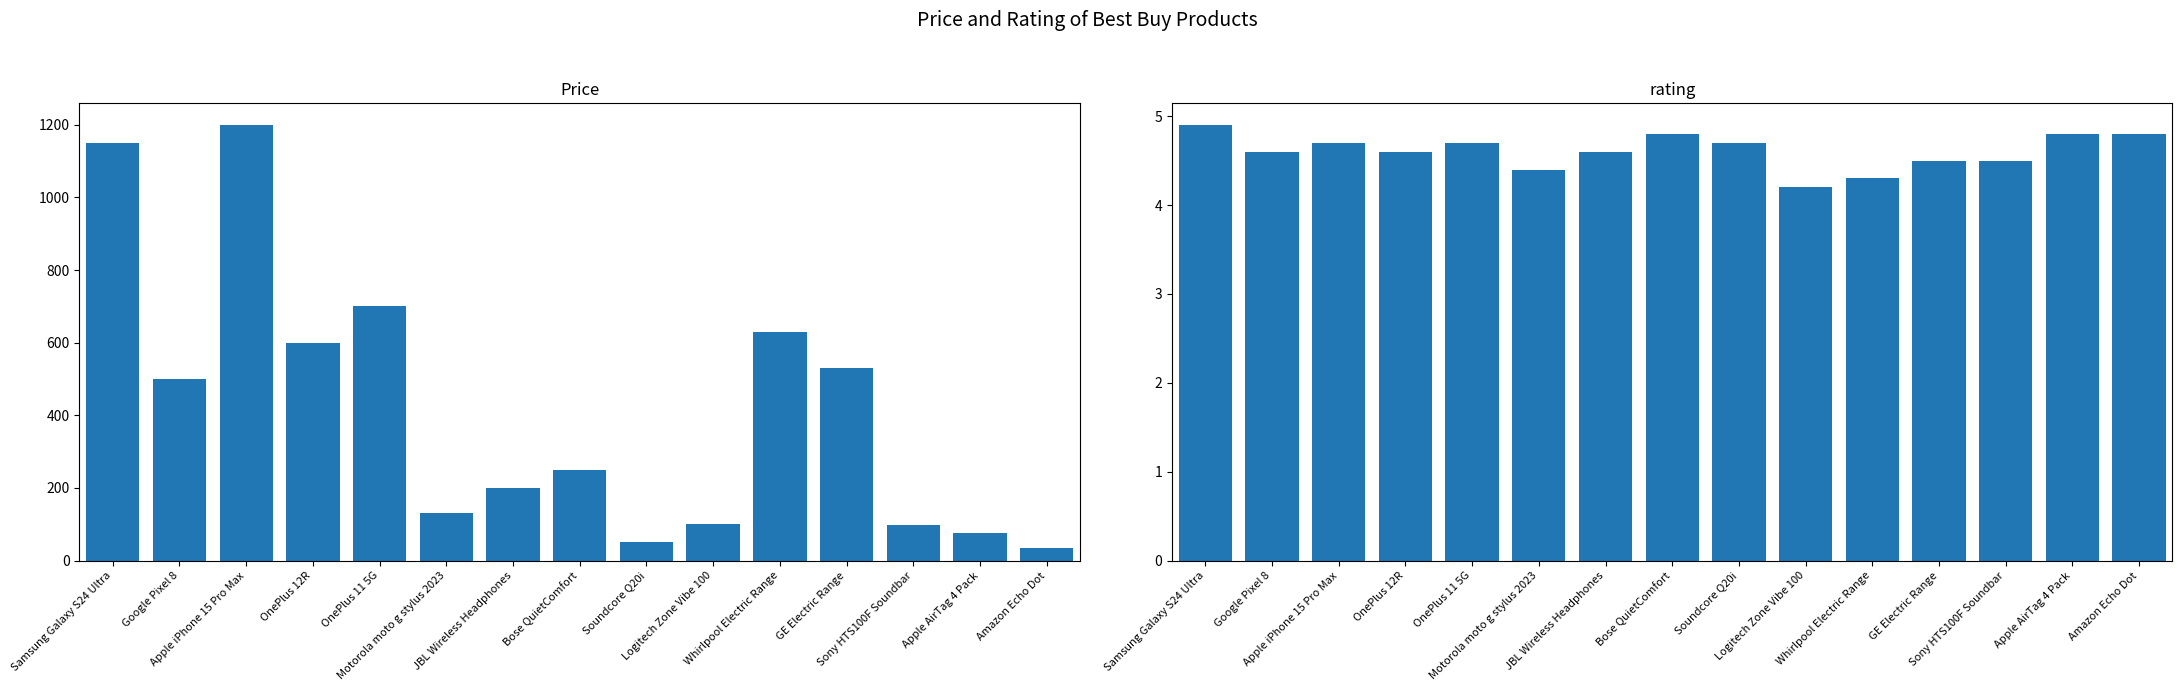

How many groups of bars are there?

15